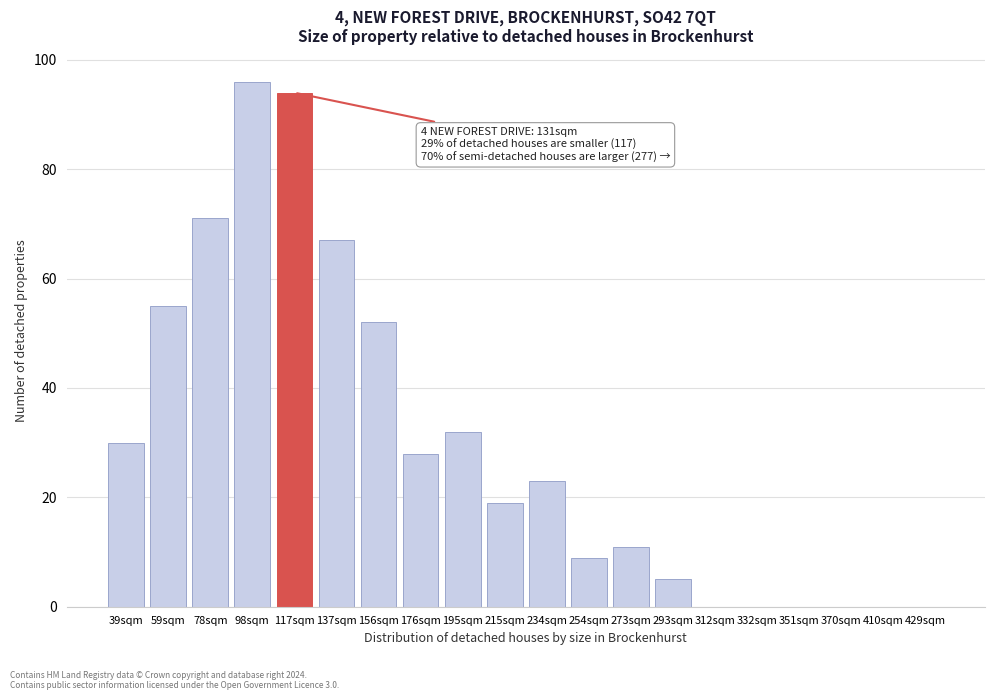

Reading left to right, extract all data points from this chart.

39sqm=30	59sqm=55	78sqm=71	98sqm=96	117sqm=94	137sqm=67	156sqm=52	176sqm=28	195sqm=32	215sqm=19	234sqm=23	254sqm=9	273sqm=11	293sqm=5	312sqm=0	332sqm=0	351sqm=0	370sqm=0	410sqm=0	429sqm=0